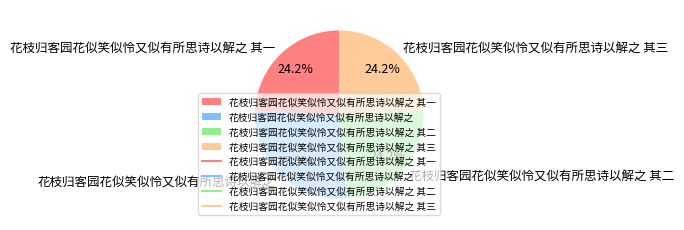

True or false: 花枝归客园花似笑似怜又似有所思诗以解之 其二 accounts for 12% of the total.

False